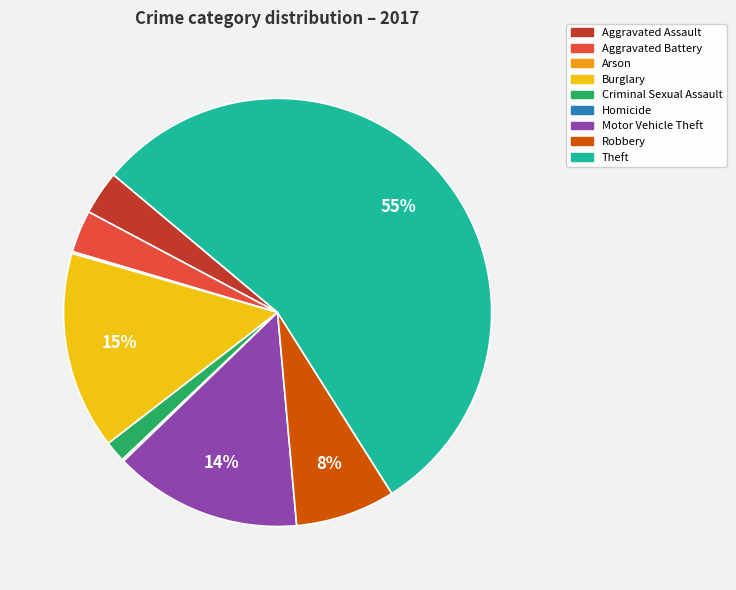

Is there a majority slice in this chart?

Yes